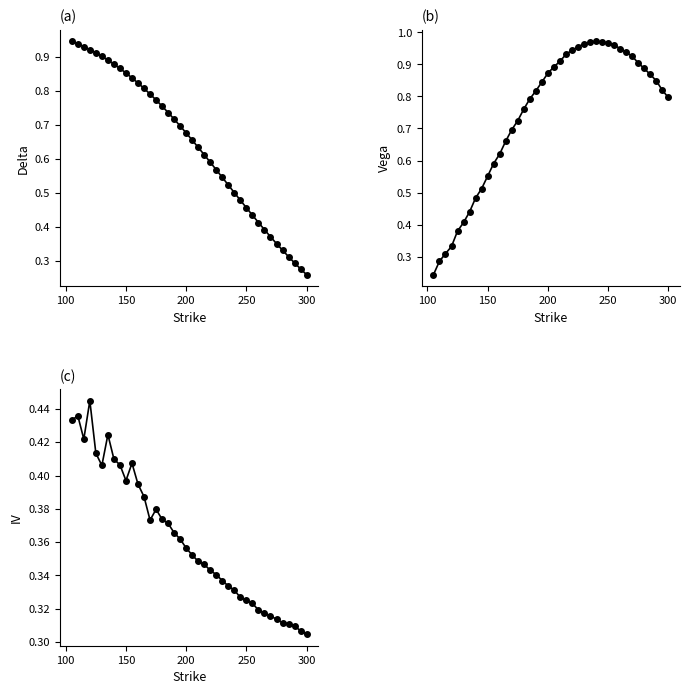

What is the value of the iv point at the 37th from the left?

0.3